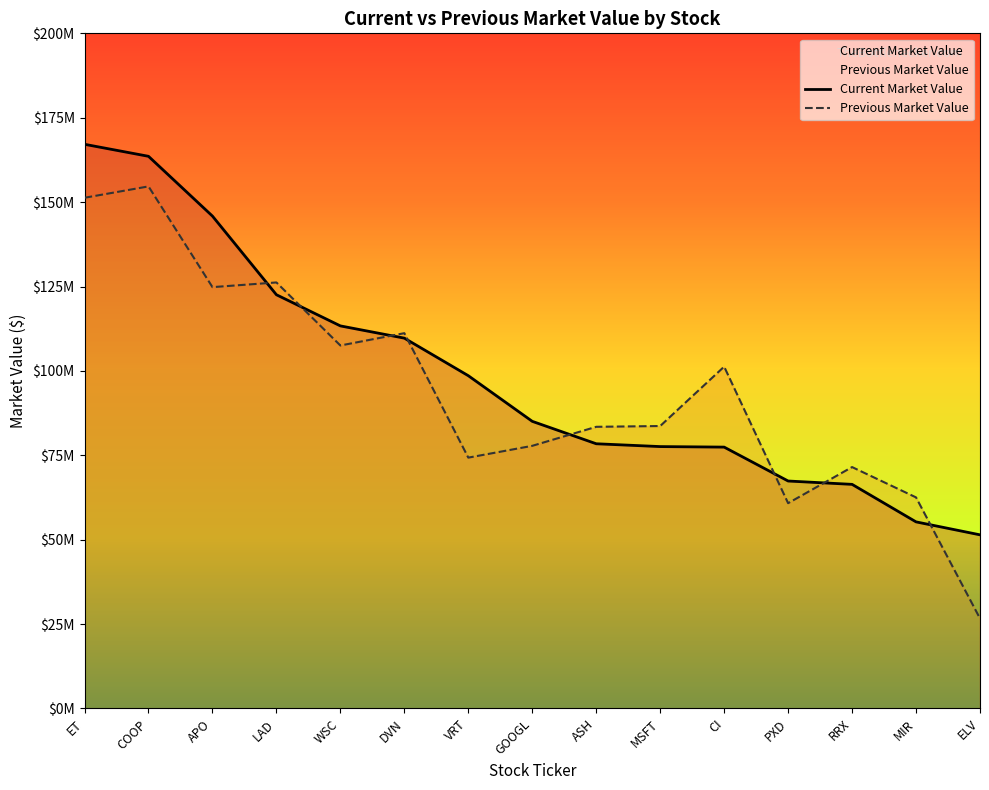

At which category does the chart reach its minimum across all series?

ELV